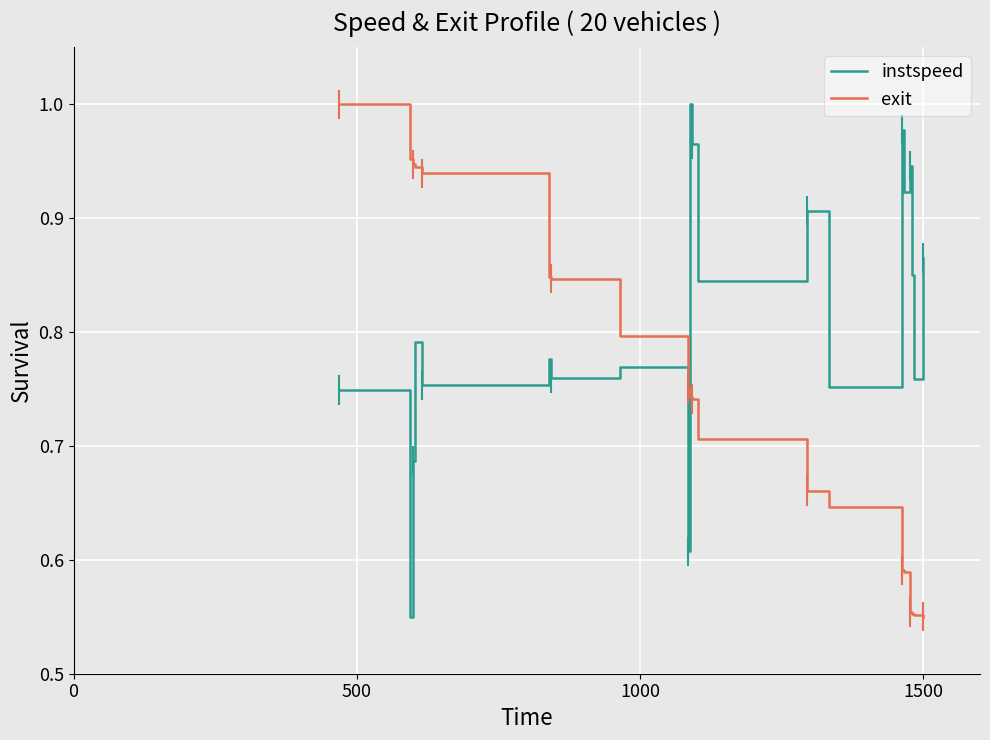

True or false: exit and instspeed cross at least once.

True